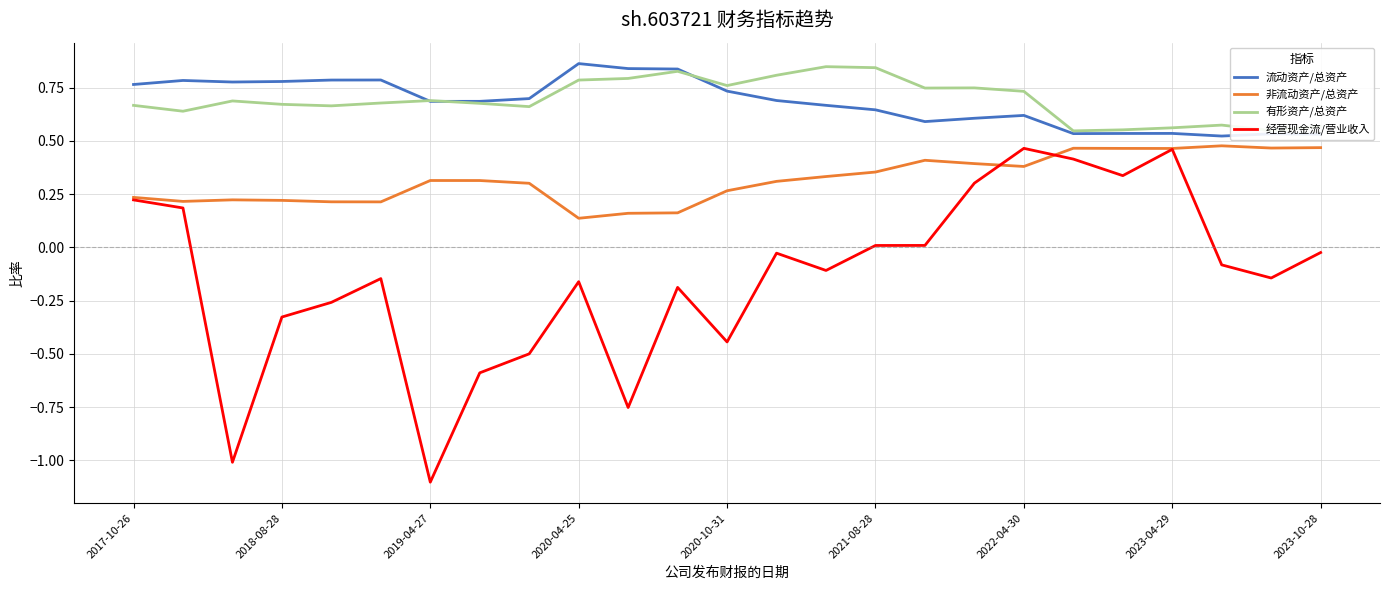

How many distinct data groups are displayed?

4